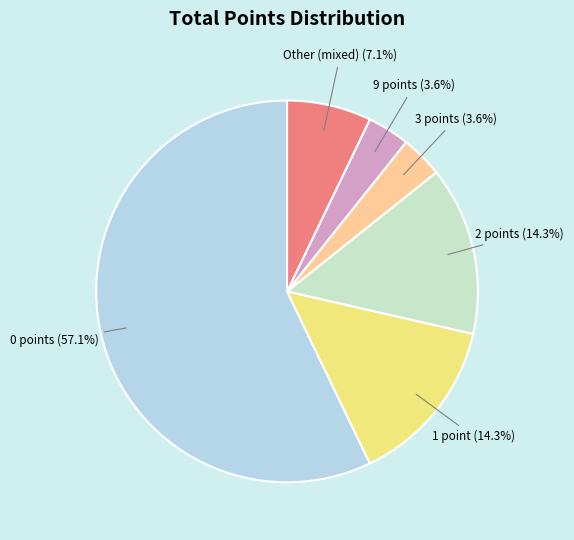

To the nearest percent, what is the difference between the largest and smallest slice percentages?

54%